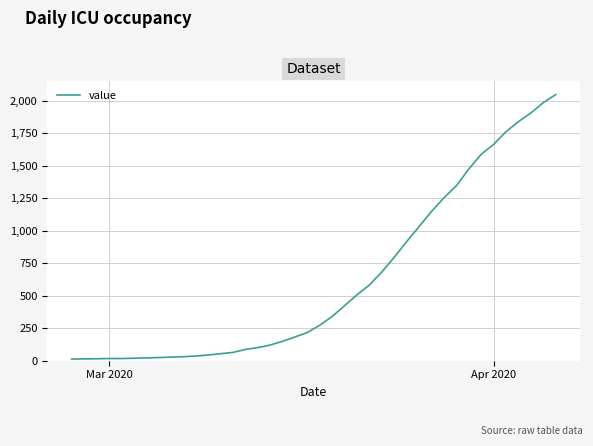

What is the greatest value displayed?

2049